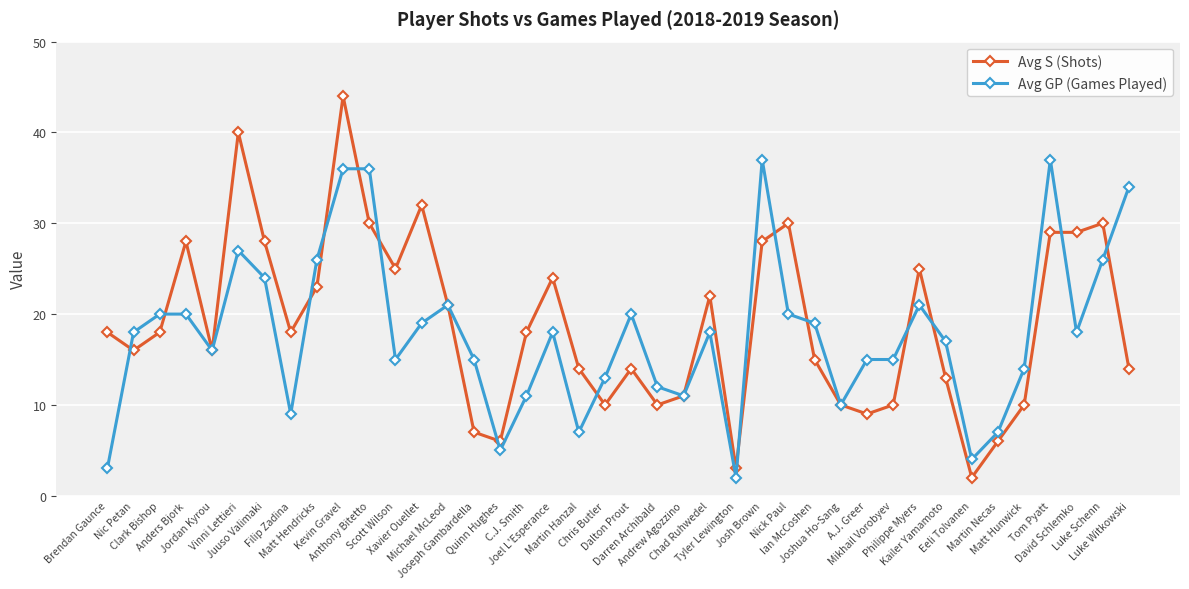

Rank the series by their average value, from highest to lowest.

Avg S (Shots), Avg GP (Games Played)